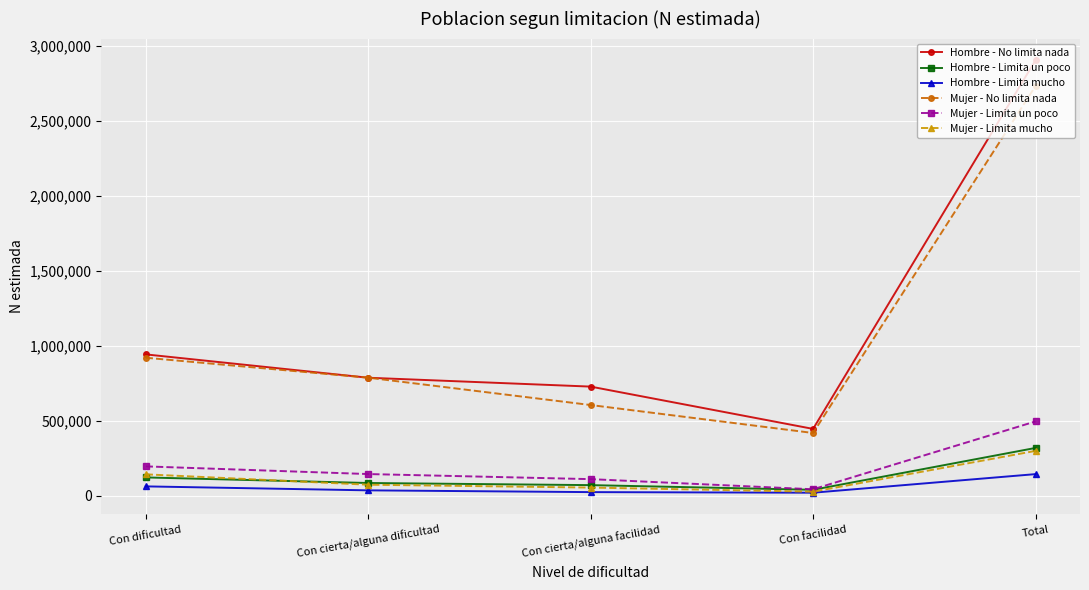

True or false: Mujer - Limita mucho and Hombre - No limita nada intersect in this chart.

False